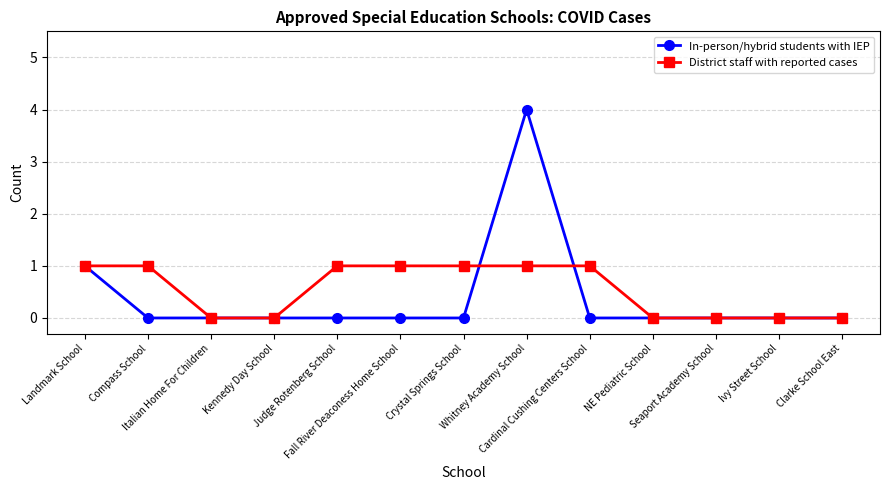

Rank the series by their maximum value, from highest to lowest.

In-person/hybrid students with IEP, District staff with reported cases